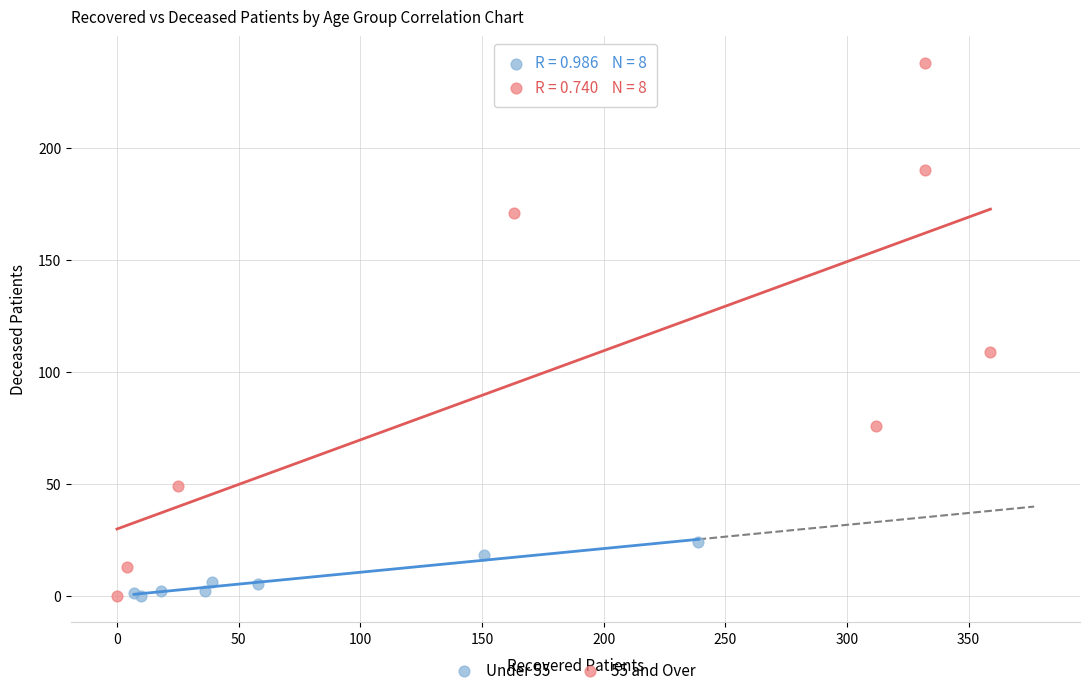

Which series has the widest spread of Y values?

55 and Over